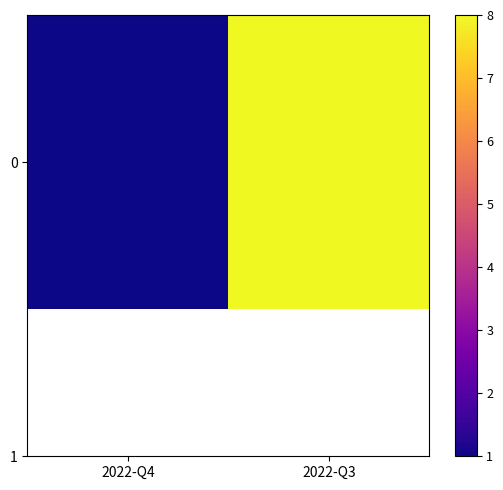

How many data points are less than 8?

1